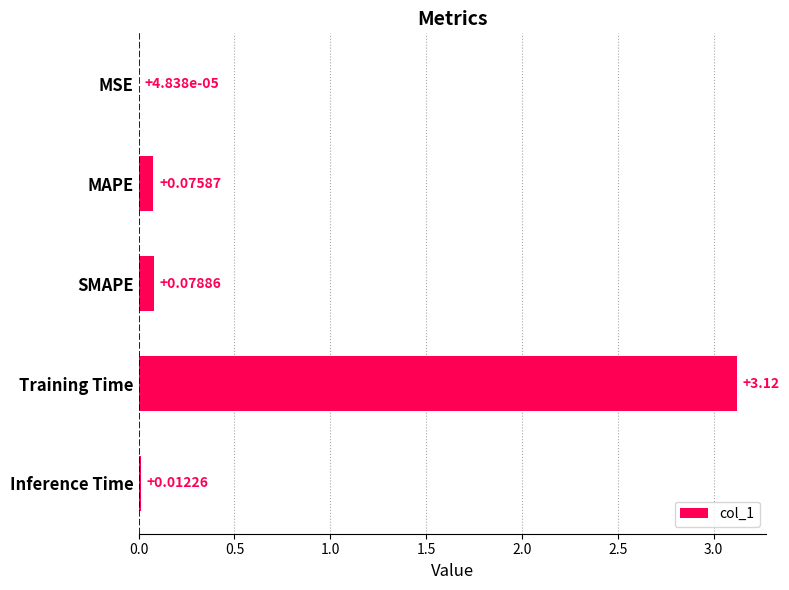

What is the change in value from MAPE to Training Time?

+3.0